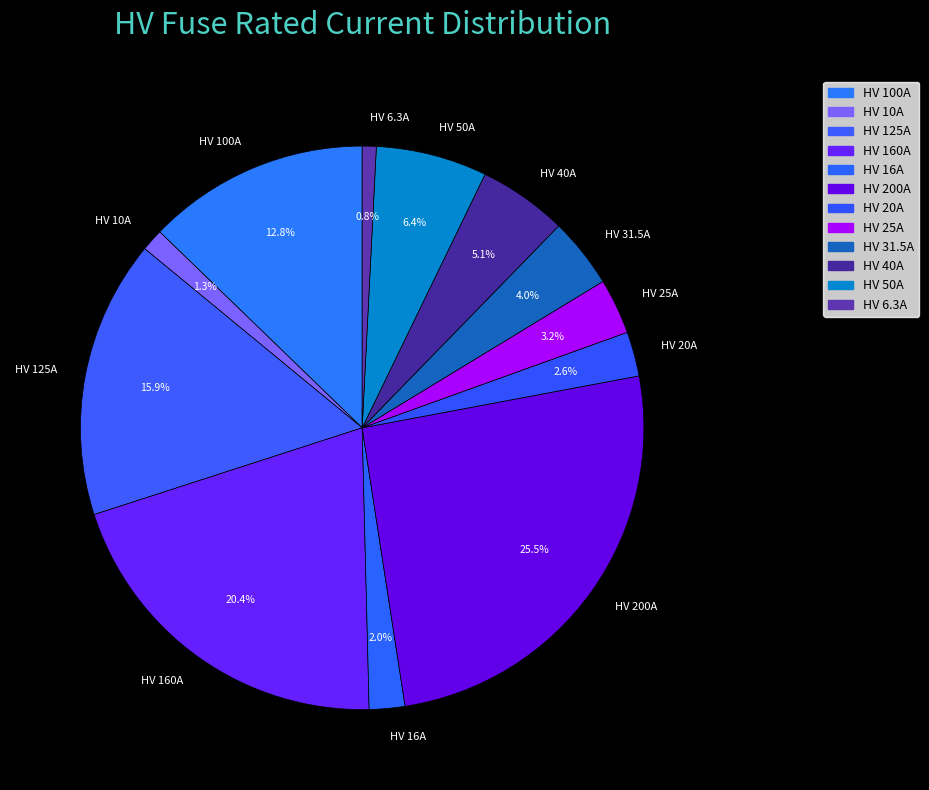

To the nearest percent, what percentage of the pie is HV 20A?

3%